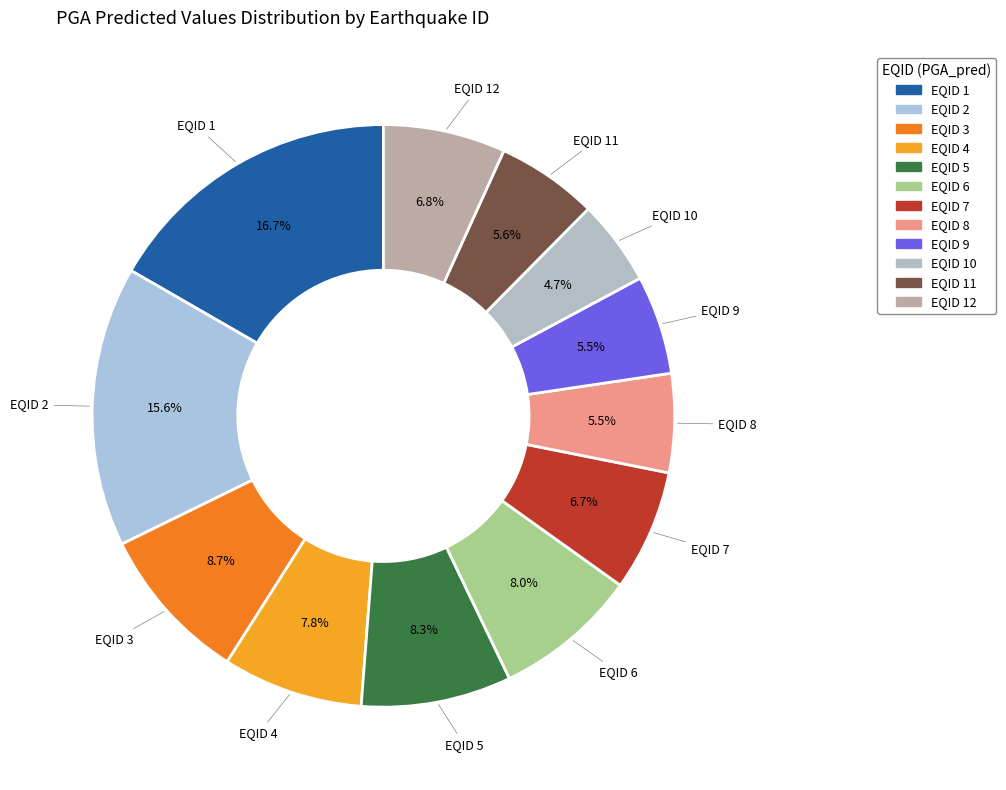

To the nearest percent, what is the difference between the EQID 11 and EQID 6 slice percentages?

2%